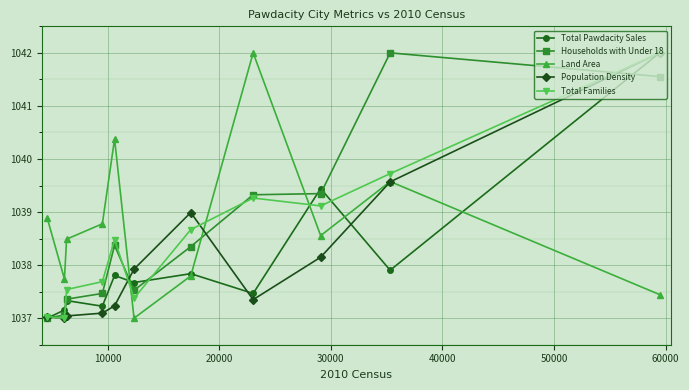

How many categories are shown in the chart?

11